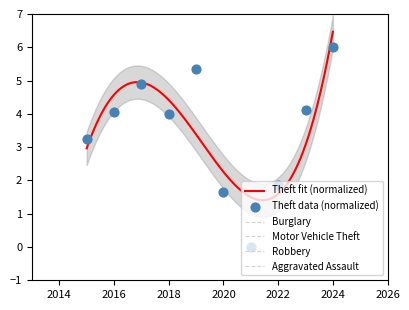

Which series has the largest total across all categories?

Theft